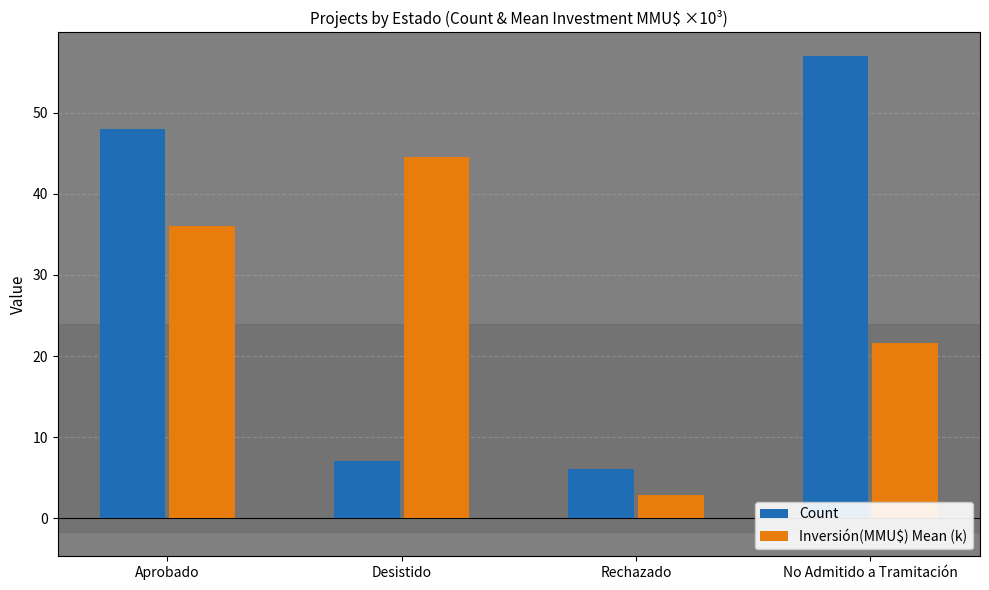

List the series in order of their peak value, lowest first.

Inversión(MMU$) Mean (k), Count